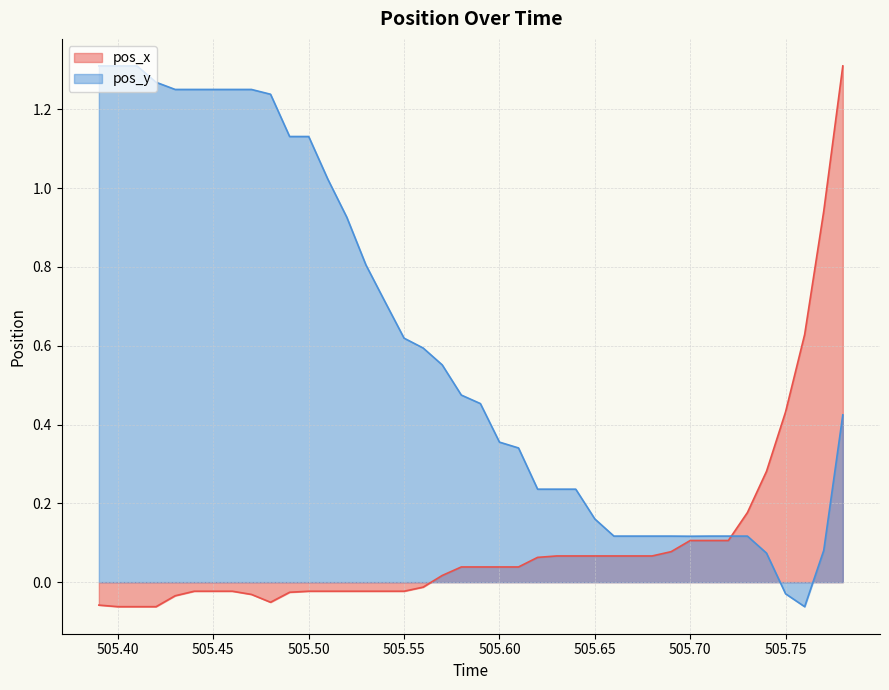

True or false: pos_y and pos_x intersect in this chart.

True